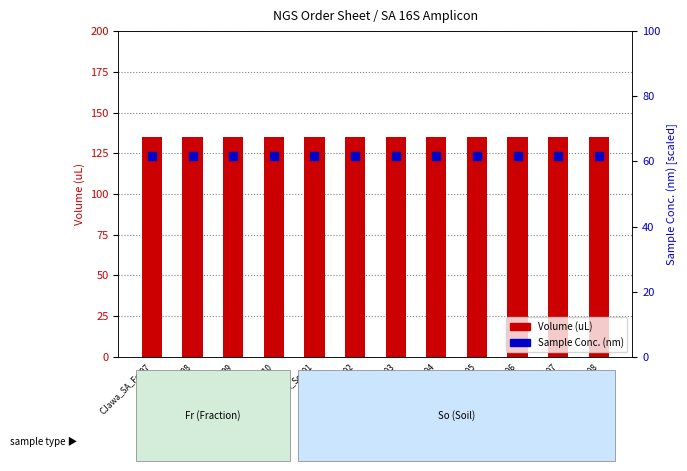

Is the value of Sample Conc. (nm) at CJawa_SA_Fr_09 greater than the value of Volume (uL) at CJawa_SA_So_05?

No